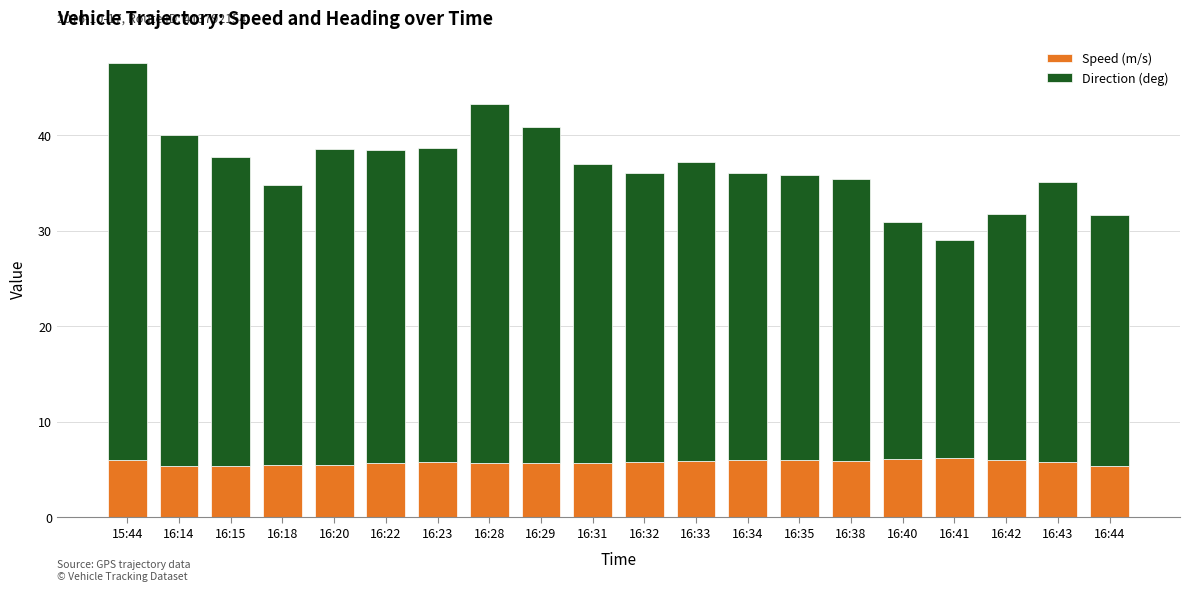

What is the maximum value for Speed (m/s)?

6.2